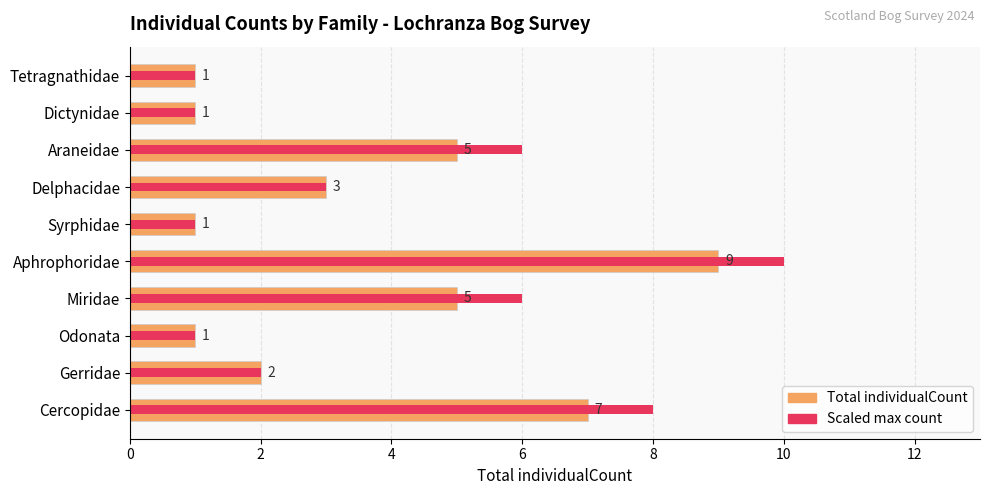

Count the Scaled max count values in the range 1 to 6.

8